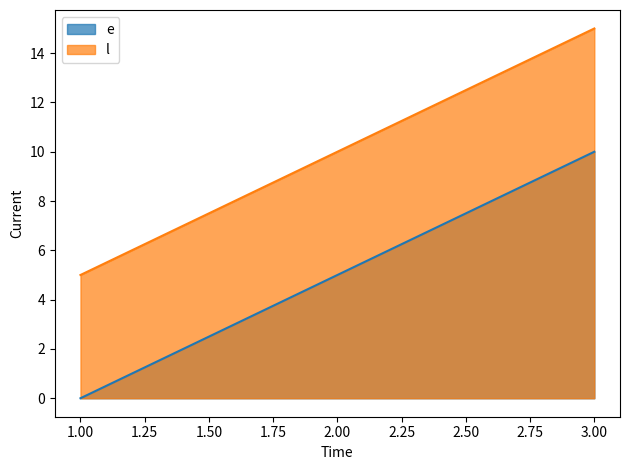

What is the total value across all series at 3.00?

25